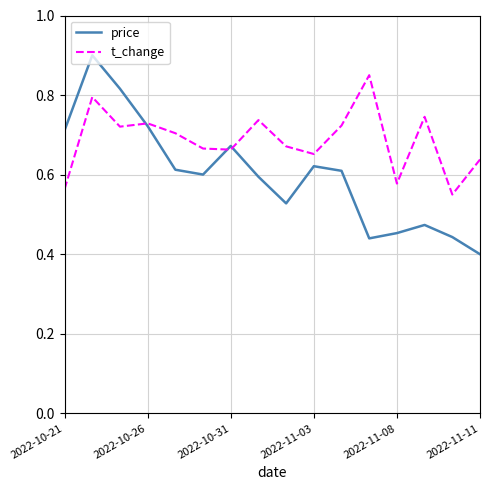

Which series has the widest spread of values?

price